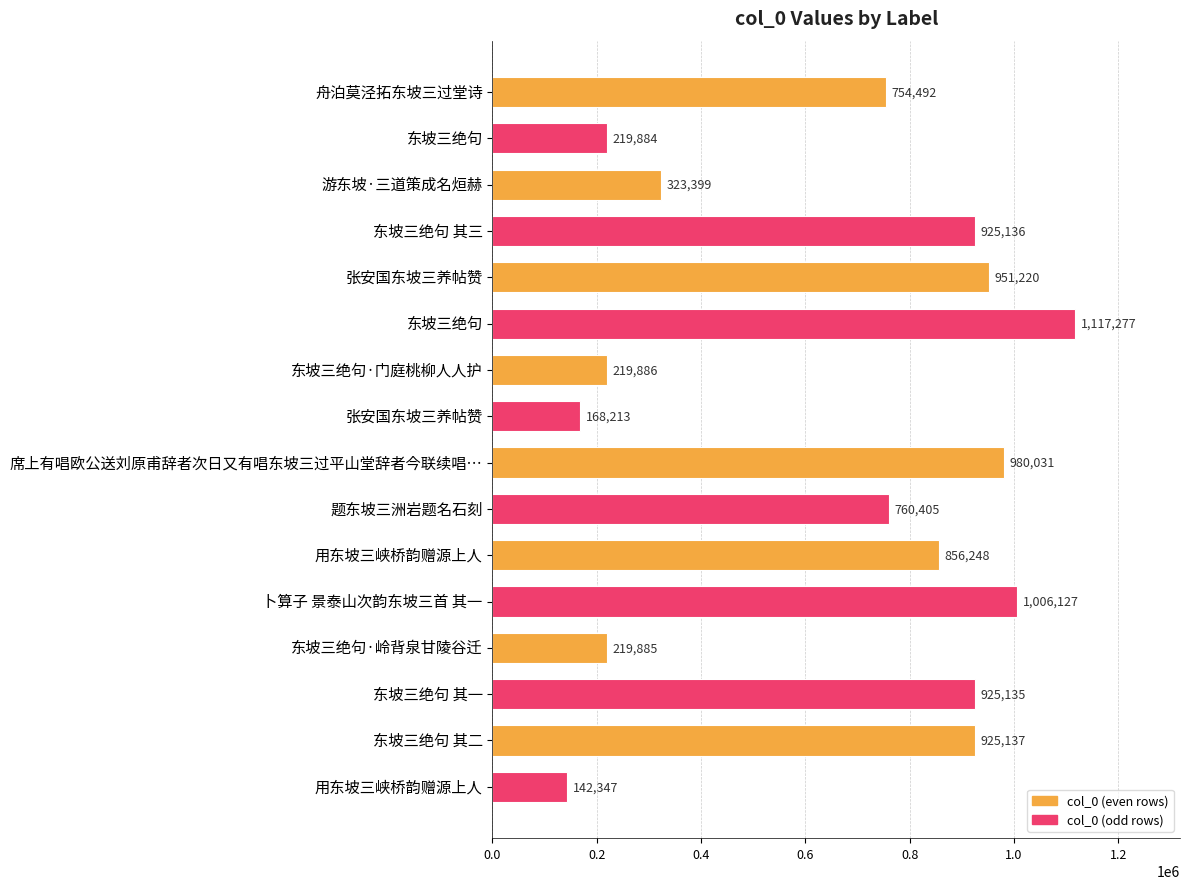

Does the chart contain any negative values?

No